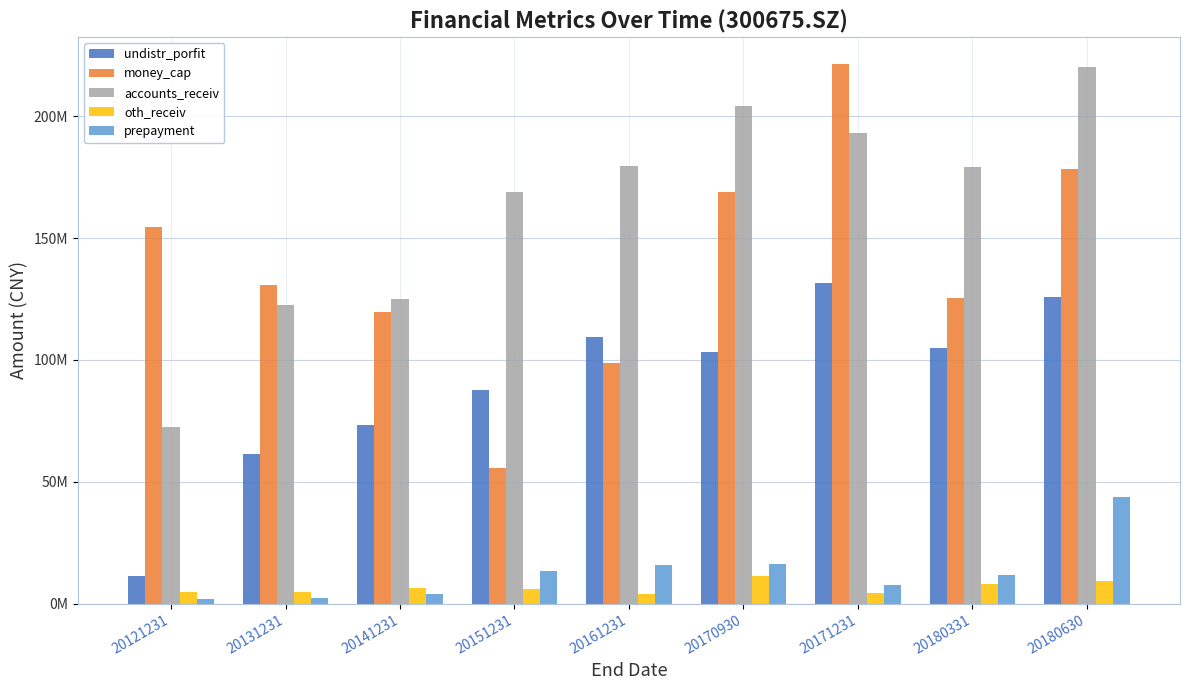

What is the approximate value of undistr_porfit at 20151231?

87638703.1